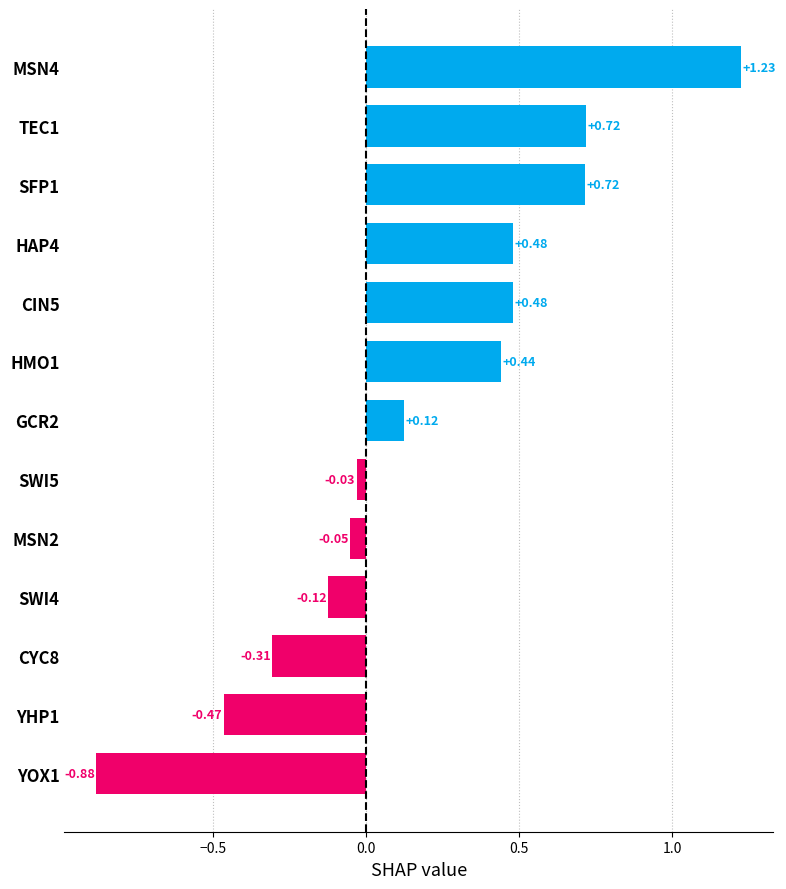

Which has a higher value, SFP1 or SWI4?

SFP1